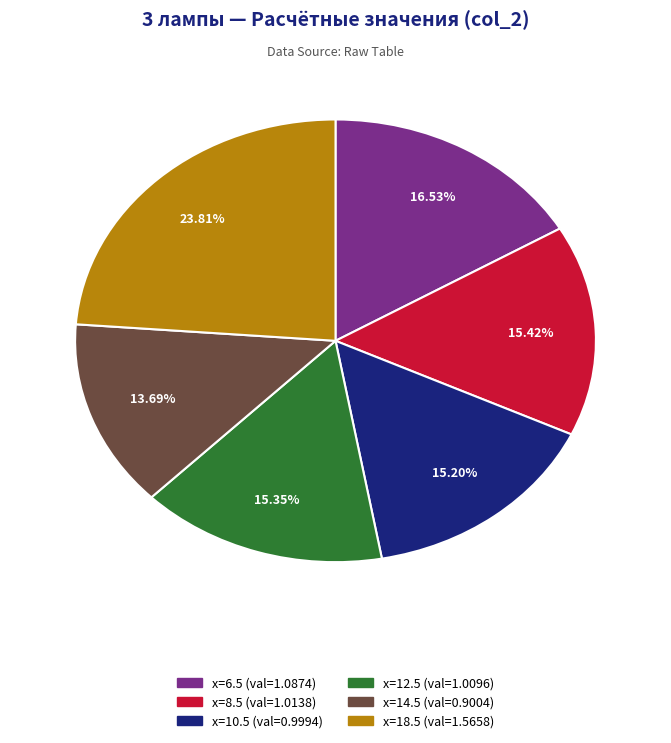

How many segments does this pie chart have?

6